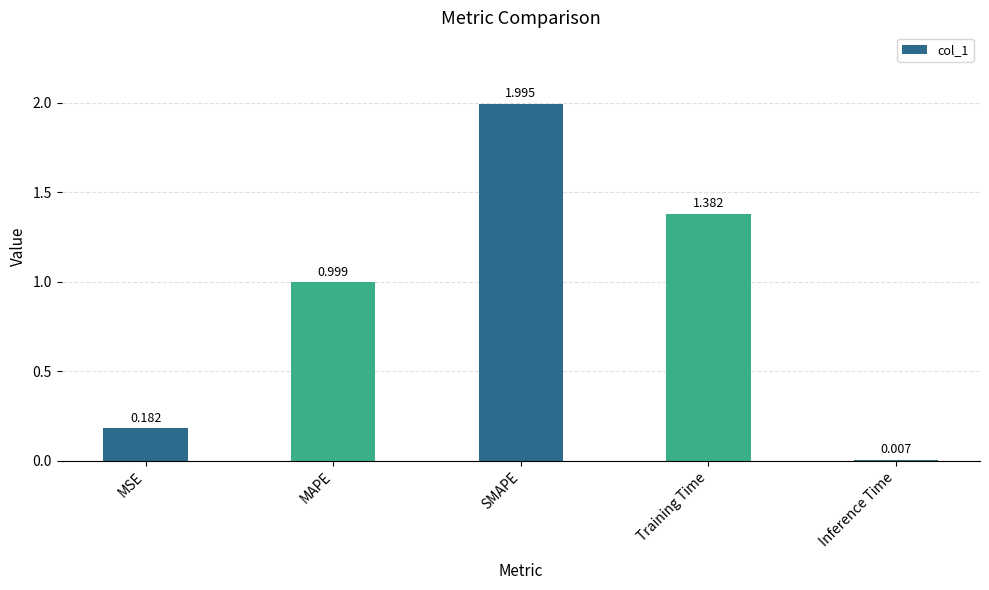

What is the maximum value shown in the chart?

2.0